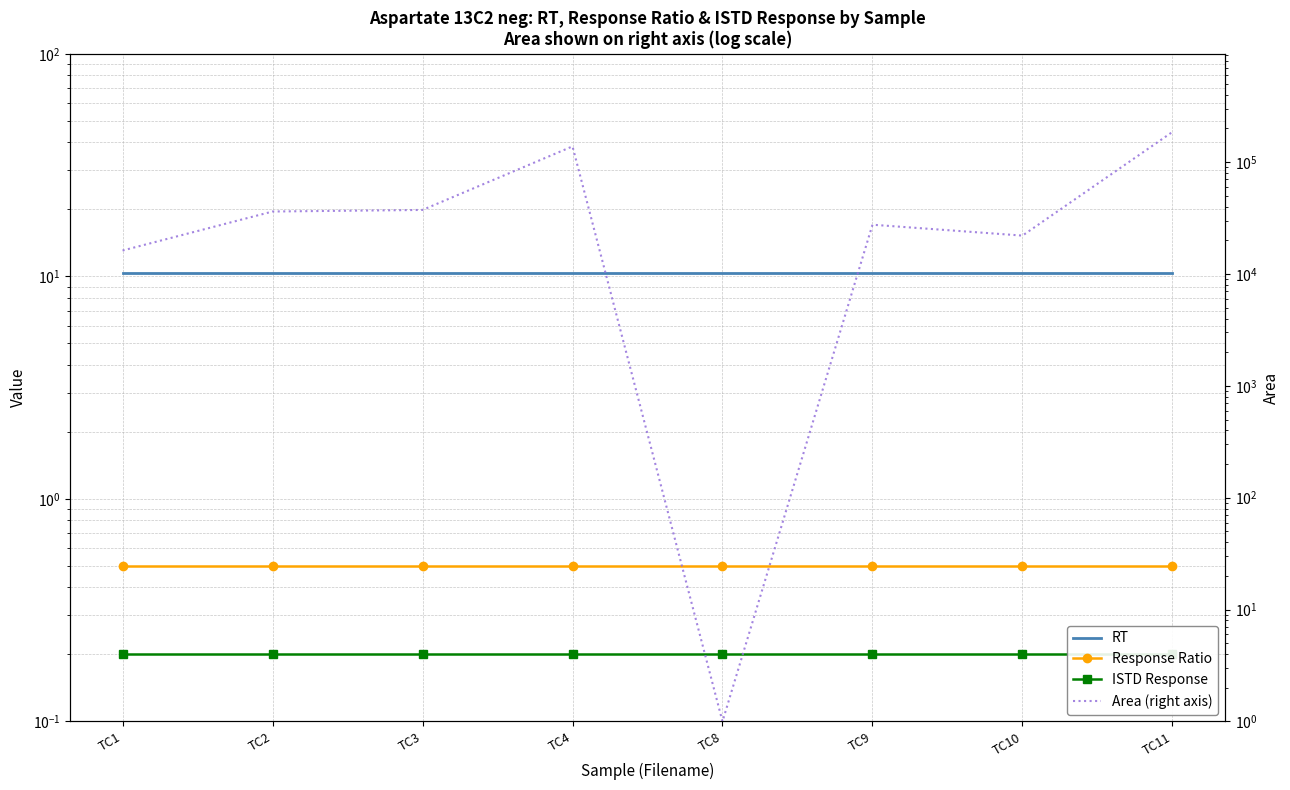

How many series are shown in this chart?

4